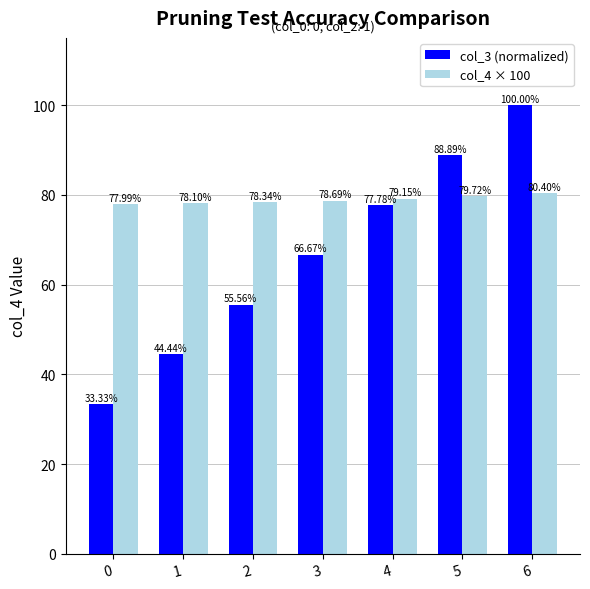

What is the minimum value shown in the chart?

33.3